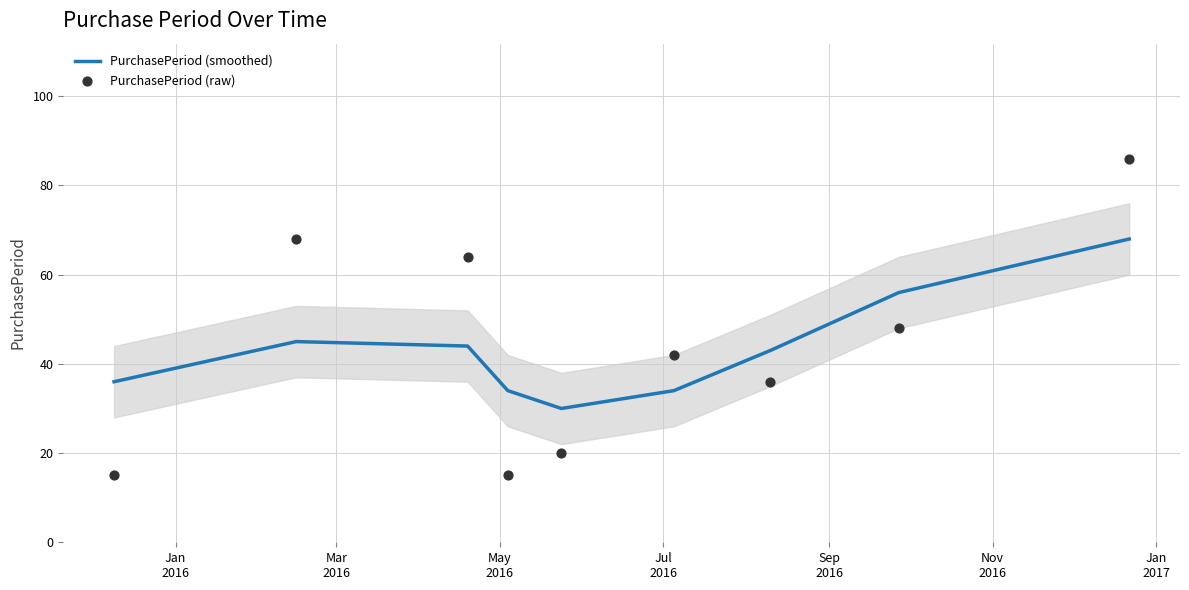

At how many categories does at least one series exceed 79?

1